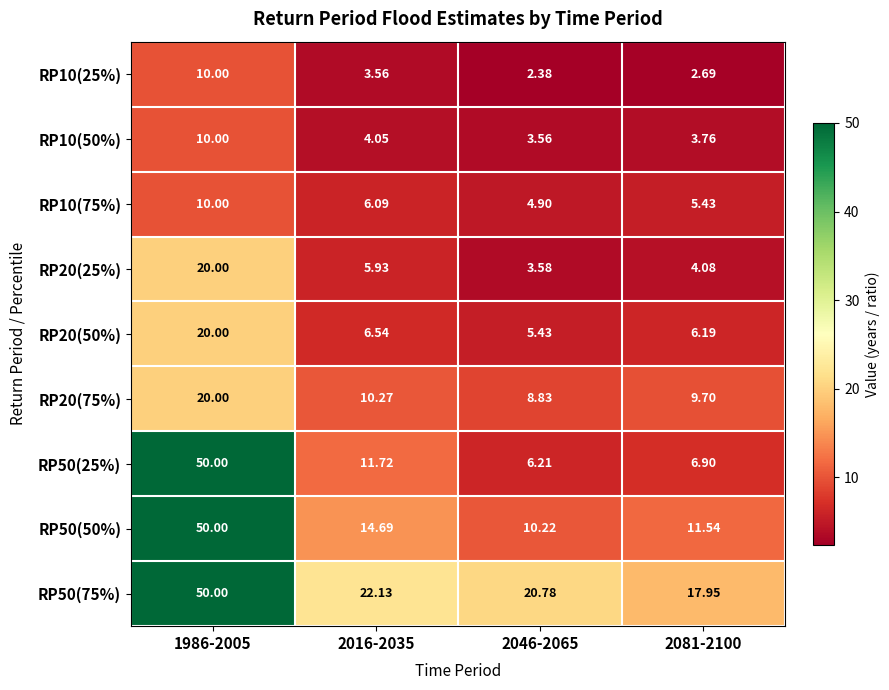

Is the value of RP50(75%) at 2081-2100 greater than the value of RP10(75%) at 1986-2005?

Yes